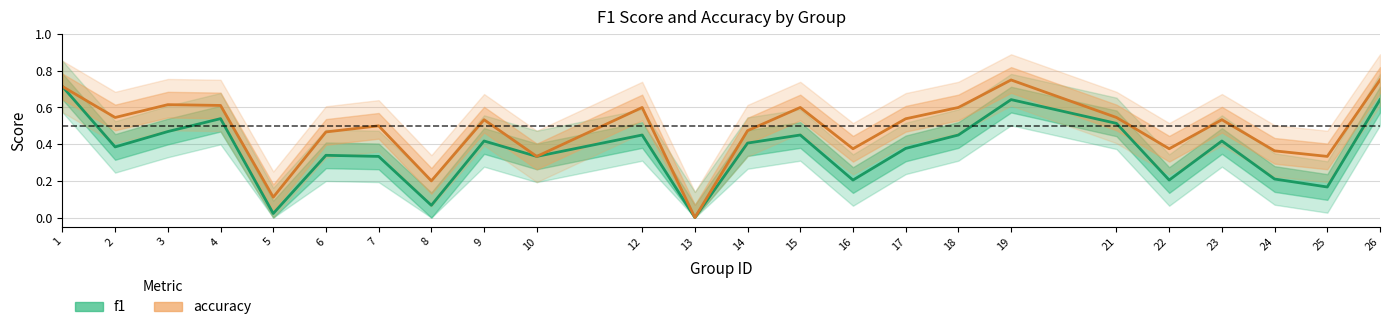

What is the difference between the highest and lowest values at 17?

0.2